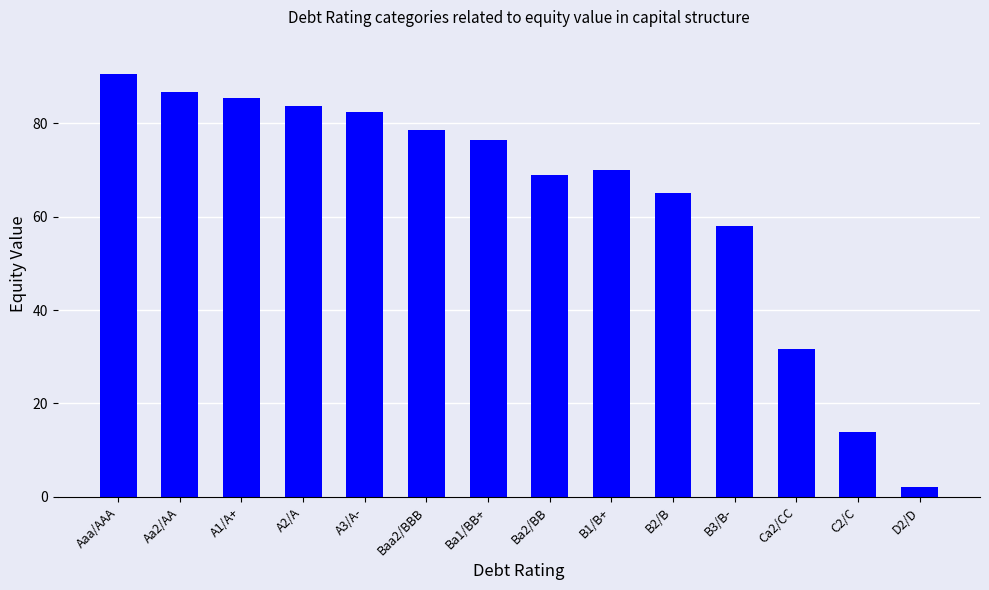

What is the difference between the second highest and second lowest values?

72.9